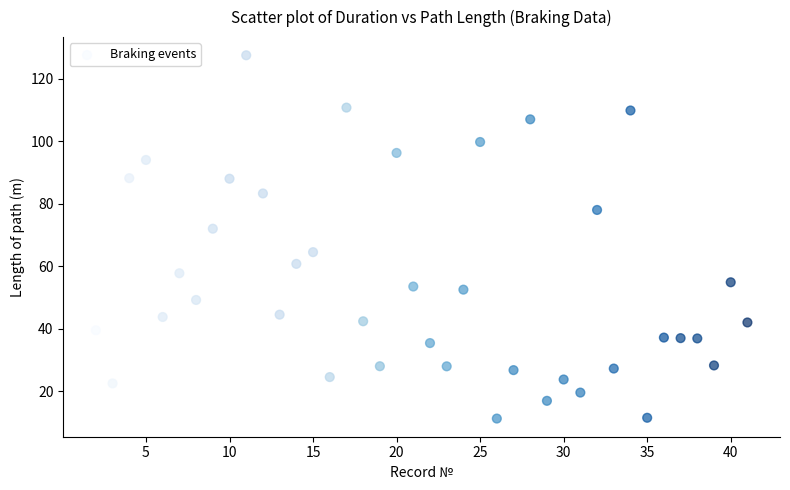

What Y value in the scatter plot is closest to 69?

72.0